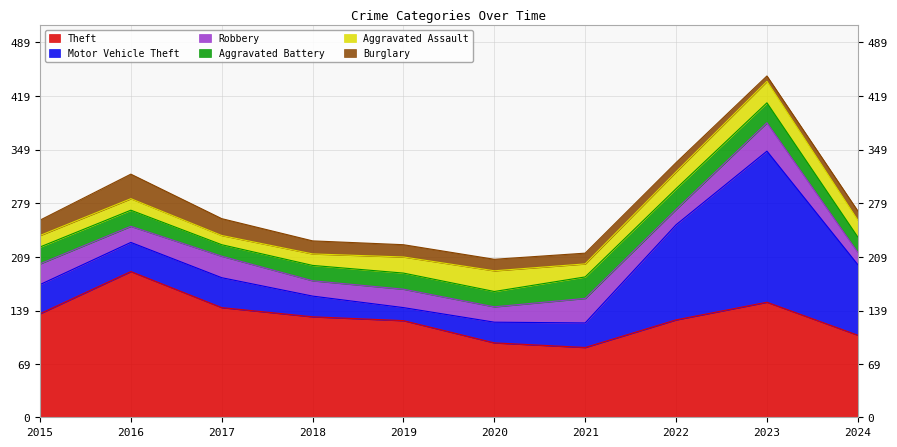

At which category is the sum across all series the highest?

2023